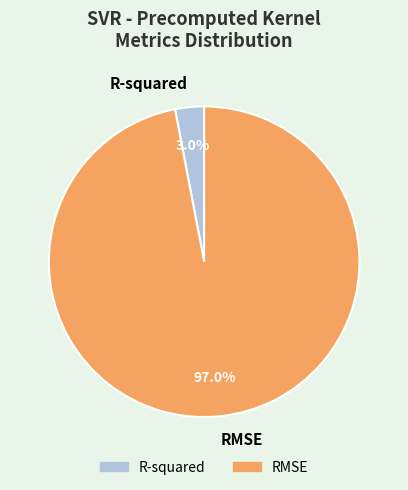

To the nearest percent, what is the combined percentage of RMSE and R-squared?

100%